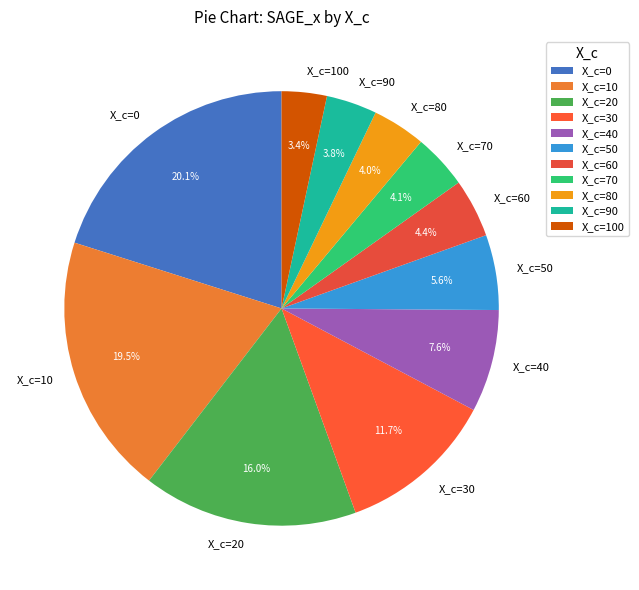

Between X_c=100 and X_c=20, which is larger?

X_c=20